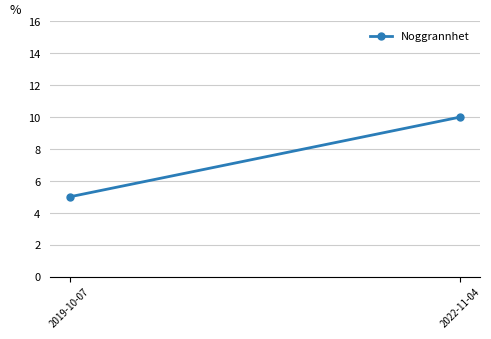

Between 2019-10-07 and 2022-11-04, which is larger?

2022-11-04